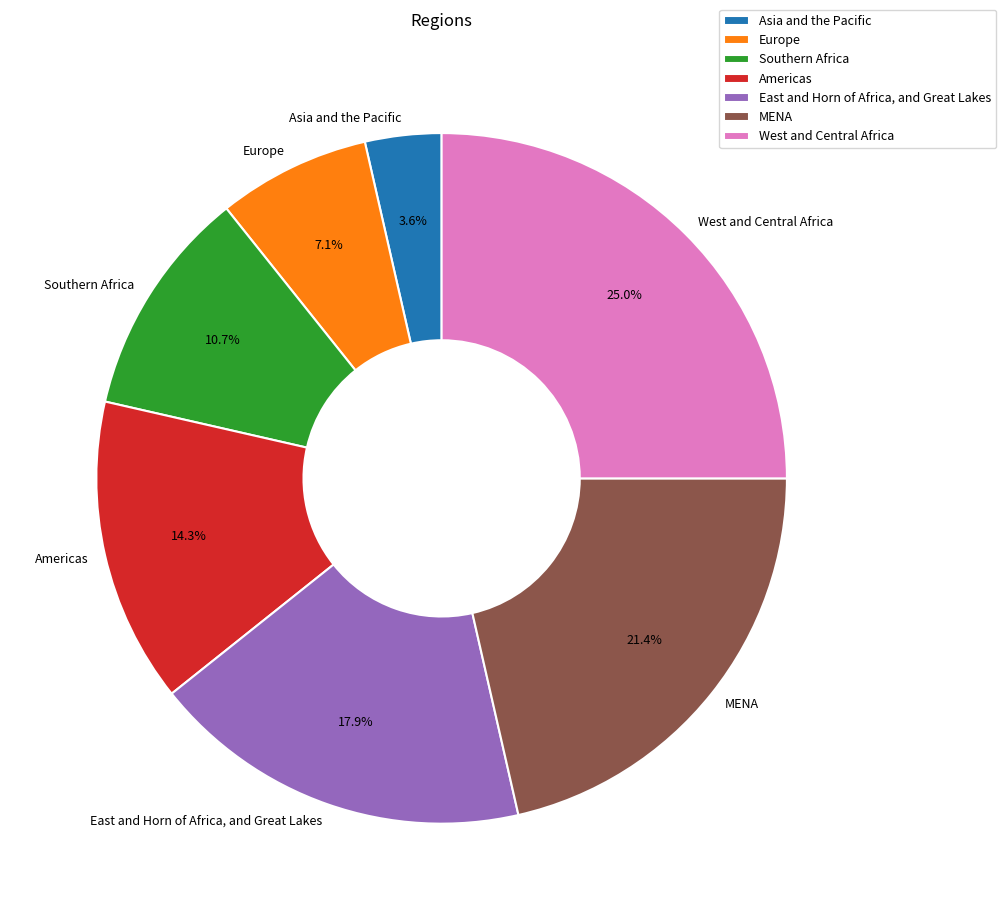

The Asia and the Pacific slice represents 11% of the pie. True or false?

False